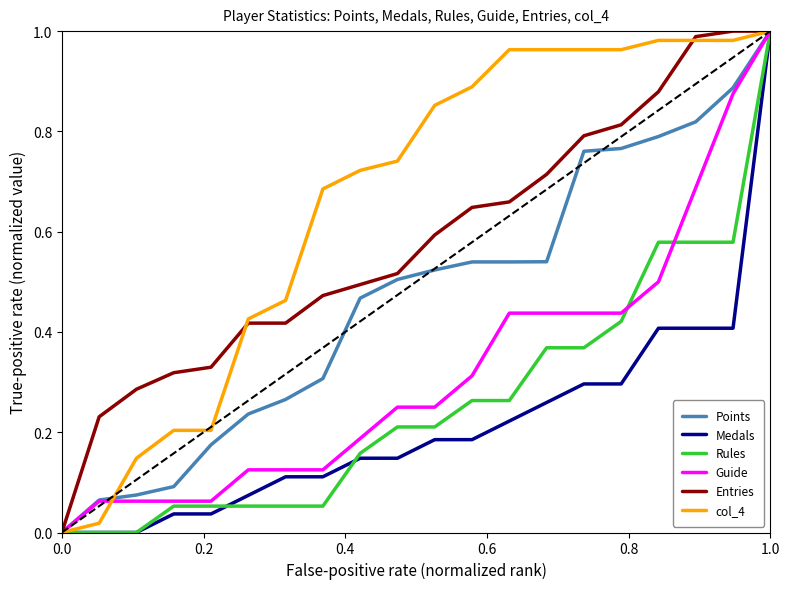

Which series has the largest total across all categories?

col_4